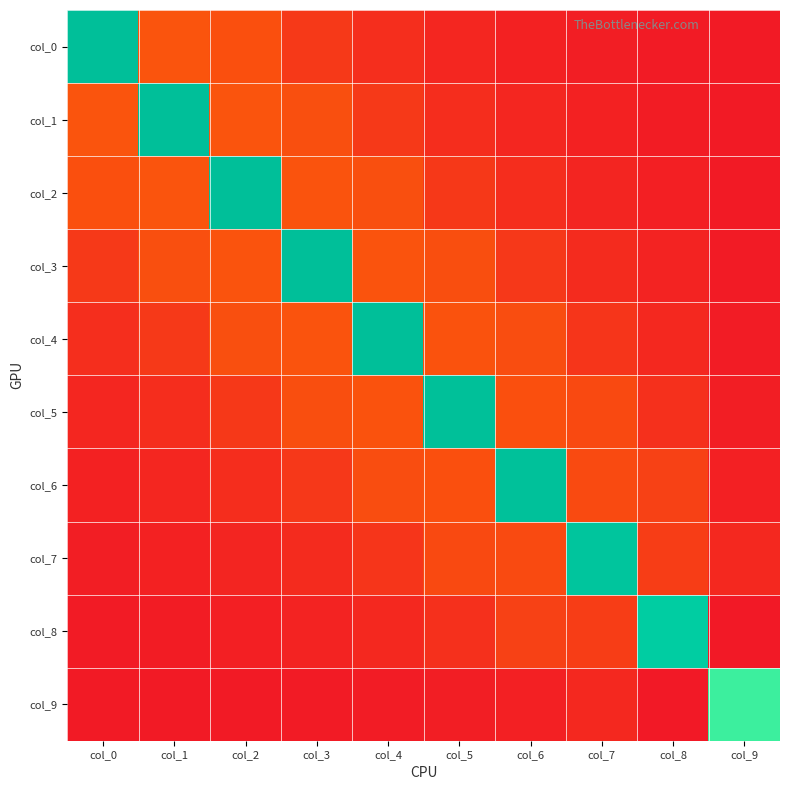

What is the total value across all series at col_4?

6.1